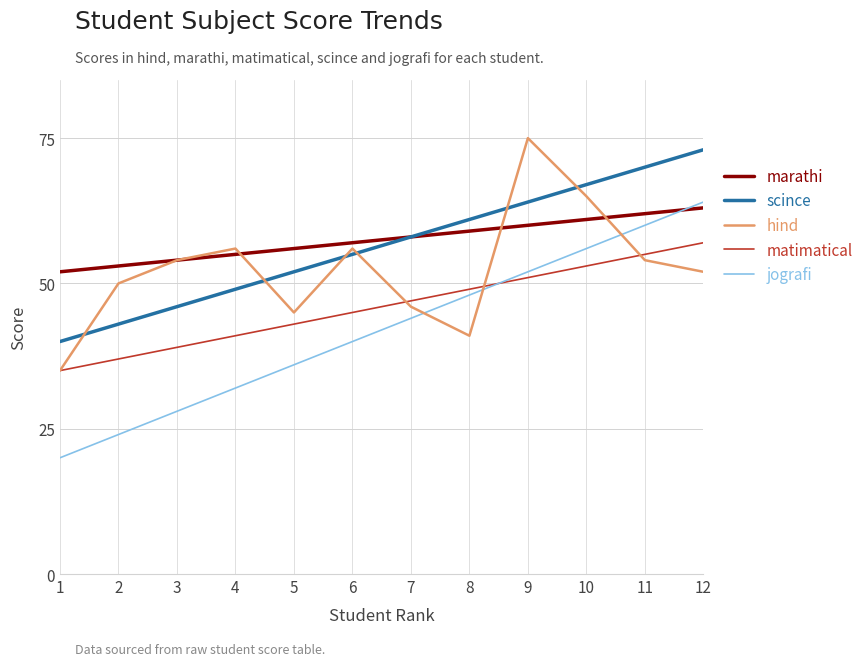

Which series has the largest range (max minus min)?

jografi